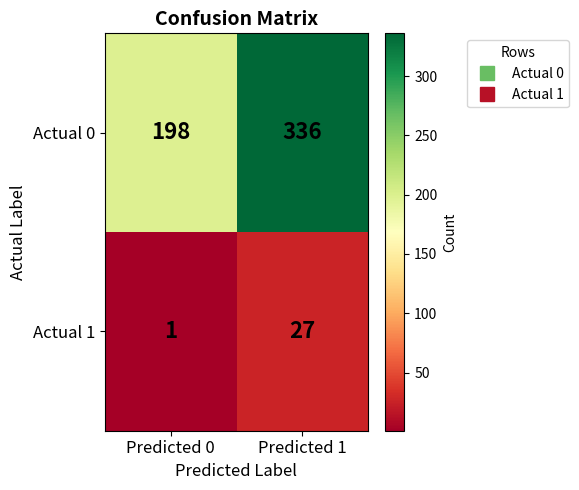

What is the difference between the maximum and minimum values in the Actual 1 series?

26